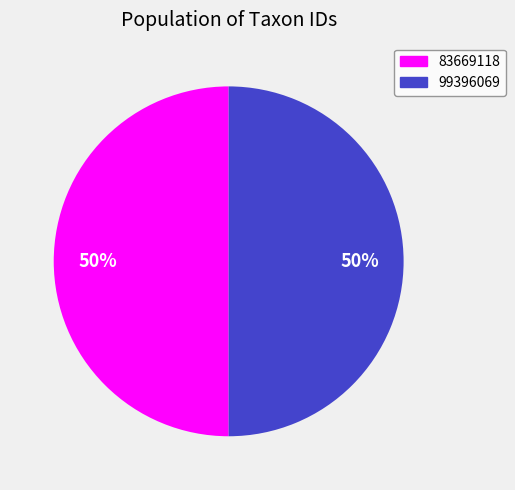

Is the sum of 83669118 and 99396069 greater than half?

Yes